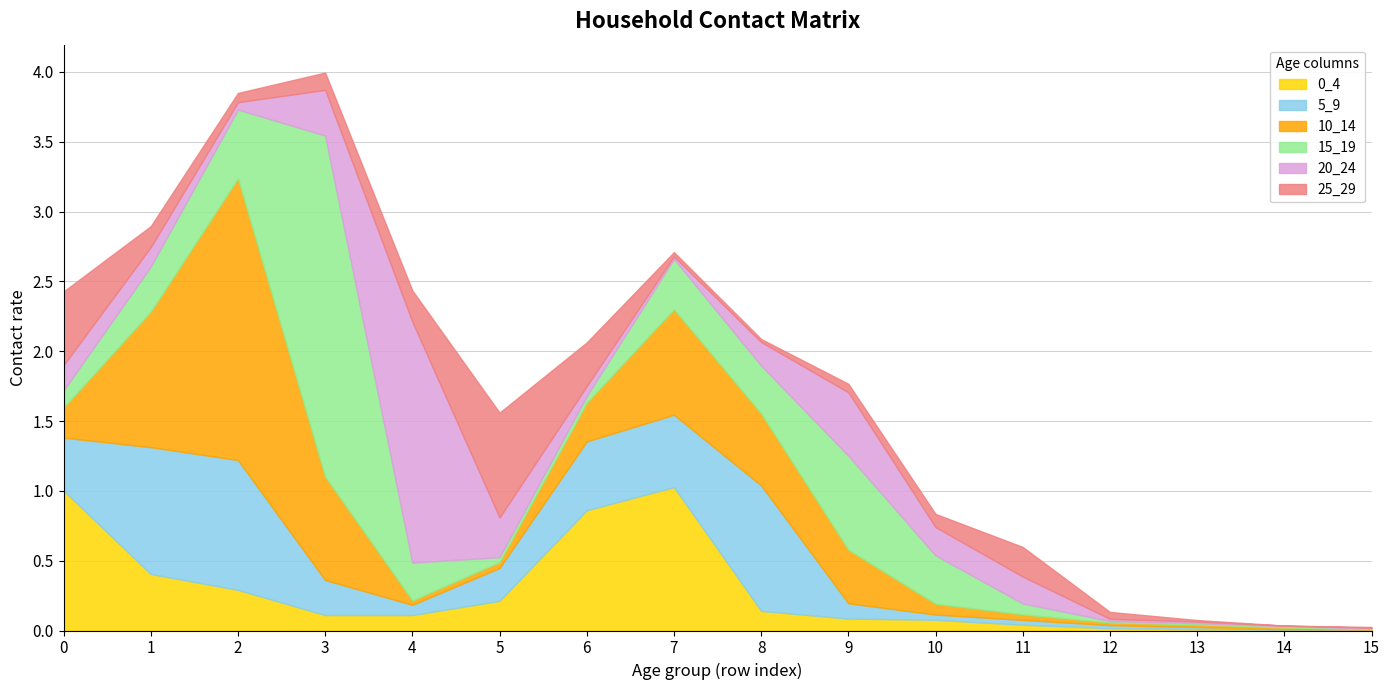

Where is the first local minimum for 25_29?

2